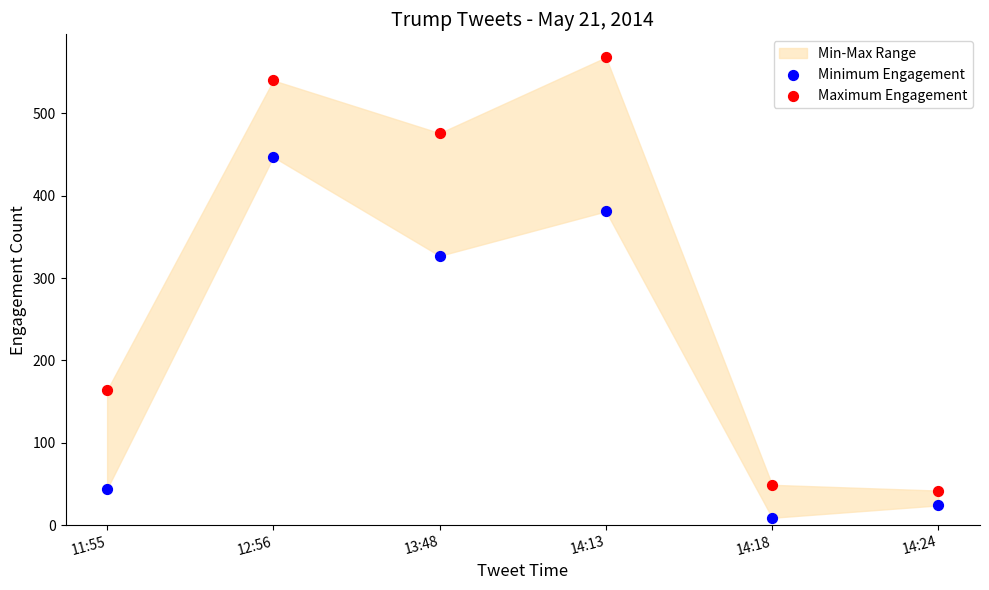

Which series reaches the maximum Y coordinate?

Maximum Engagement